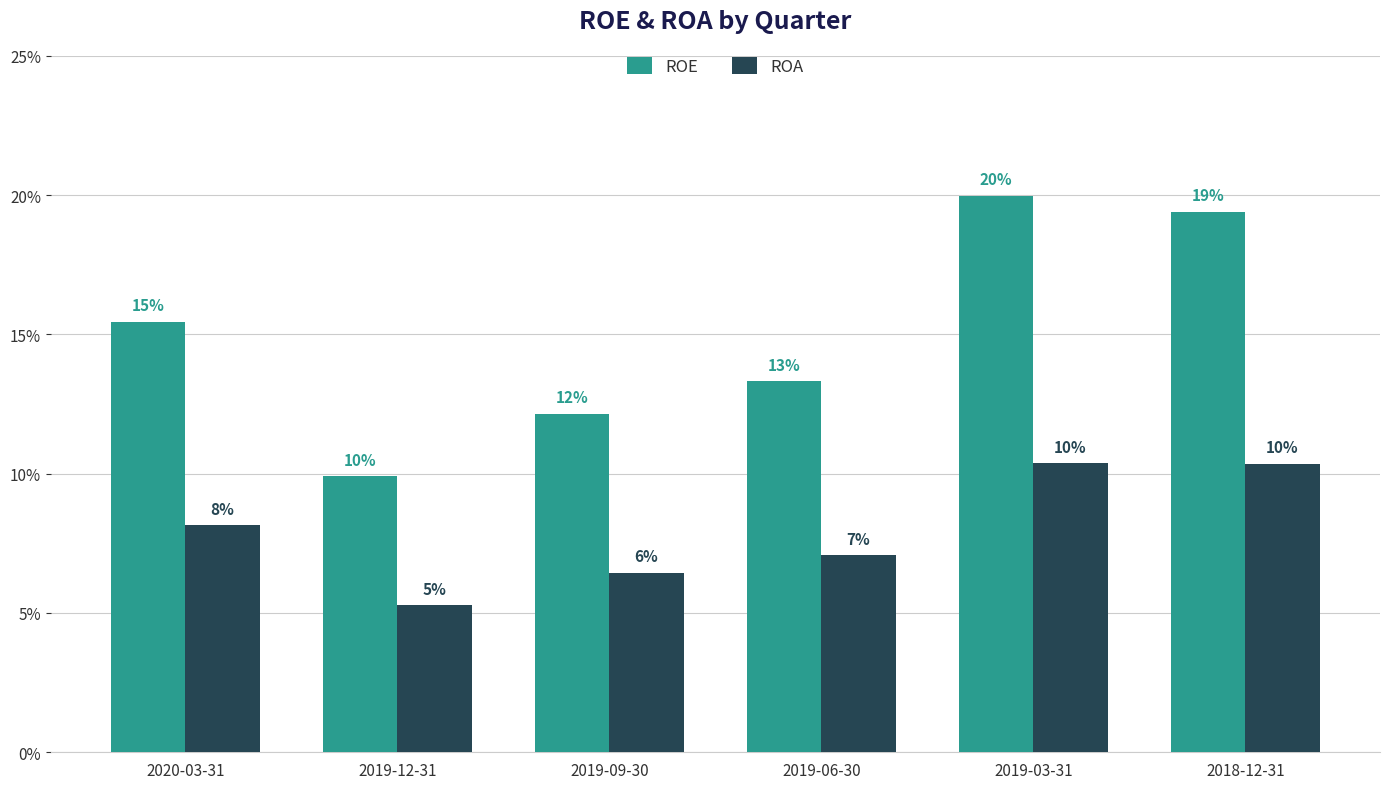

Does the chart contain stacked bars?

No